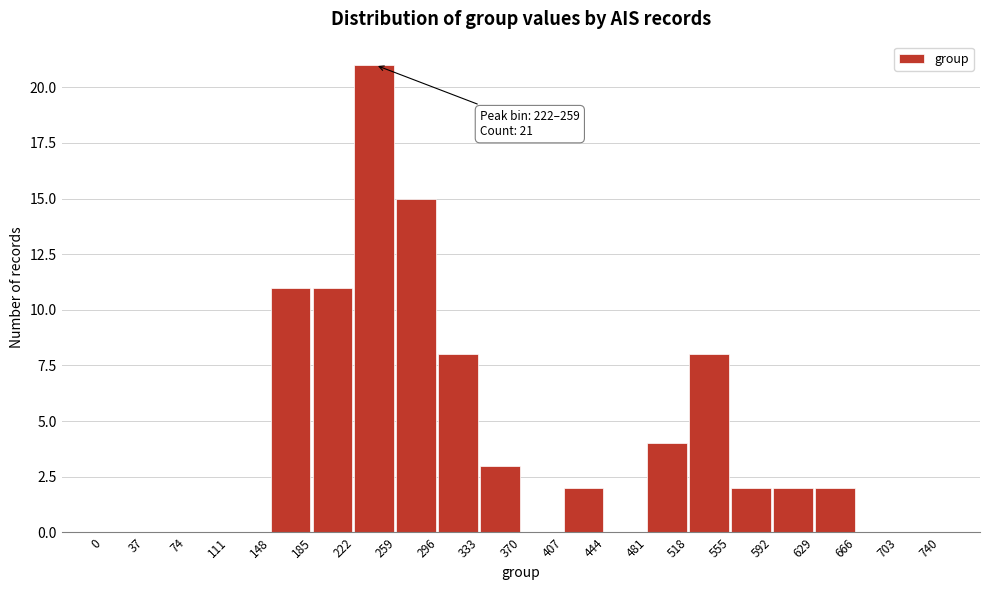

Which range on the x-axis has the tallest bar?

222 to 259